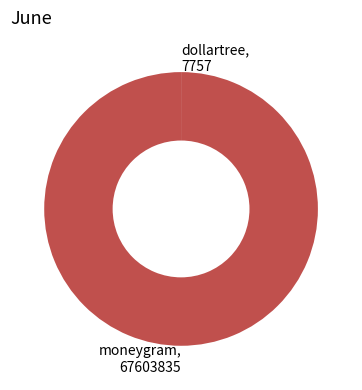

Is there any slice that represents more than half of the pie?

Yes